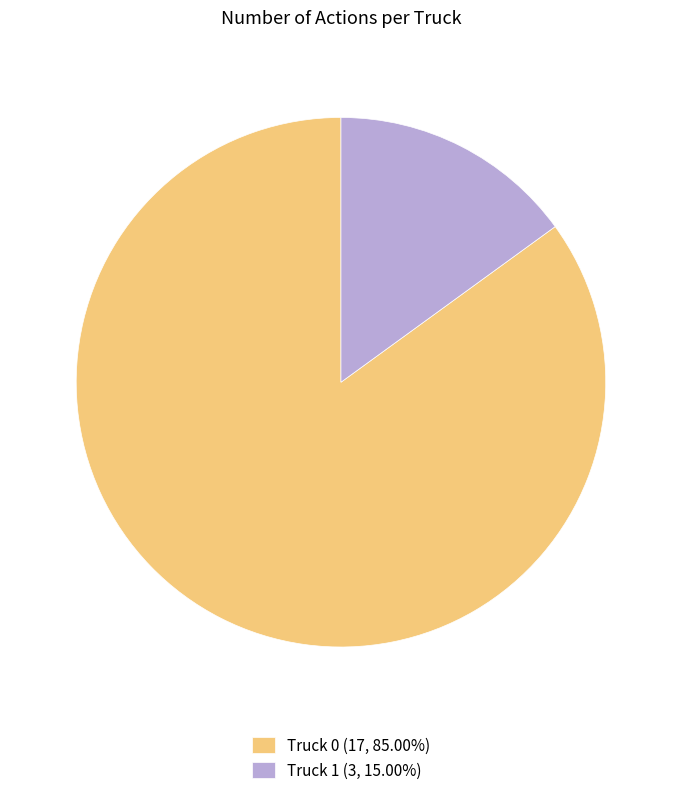

Do Truck 1 (3, 15.00%) and Truck 0 (17, 85.00%) together represent more than half of the pie?

Yes